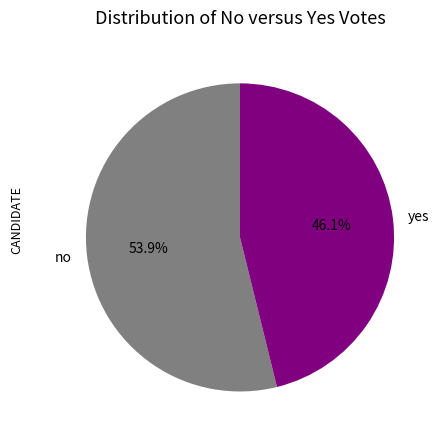

Which category has the biggest portion of the pie?

no